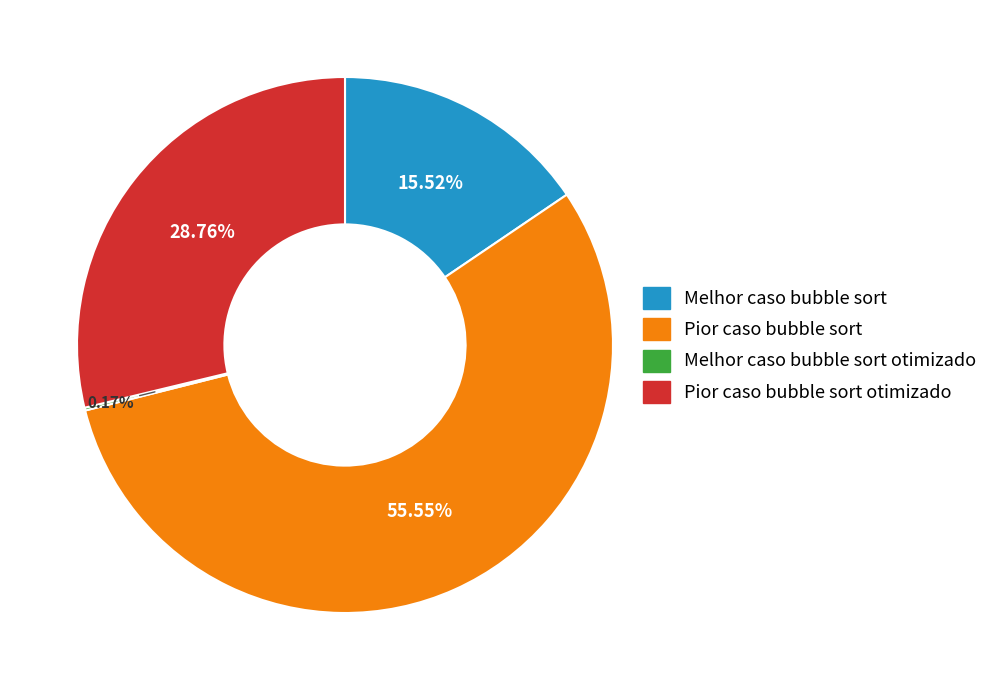

Does any single category account for the majority?

Yes